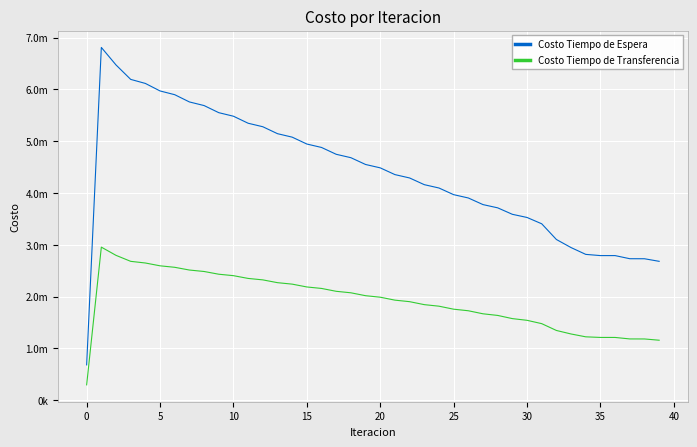

Where is Costo Tiempo de Transferencia nearest to the value 1624993?

28